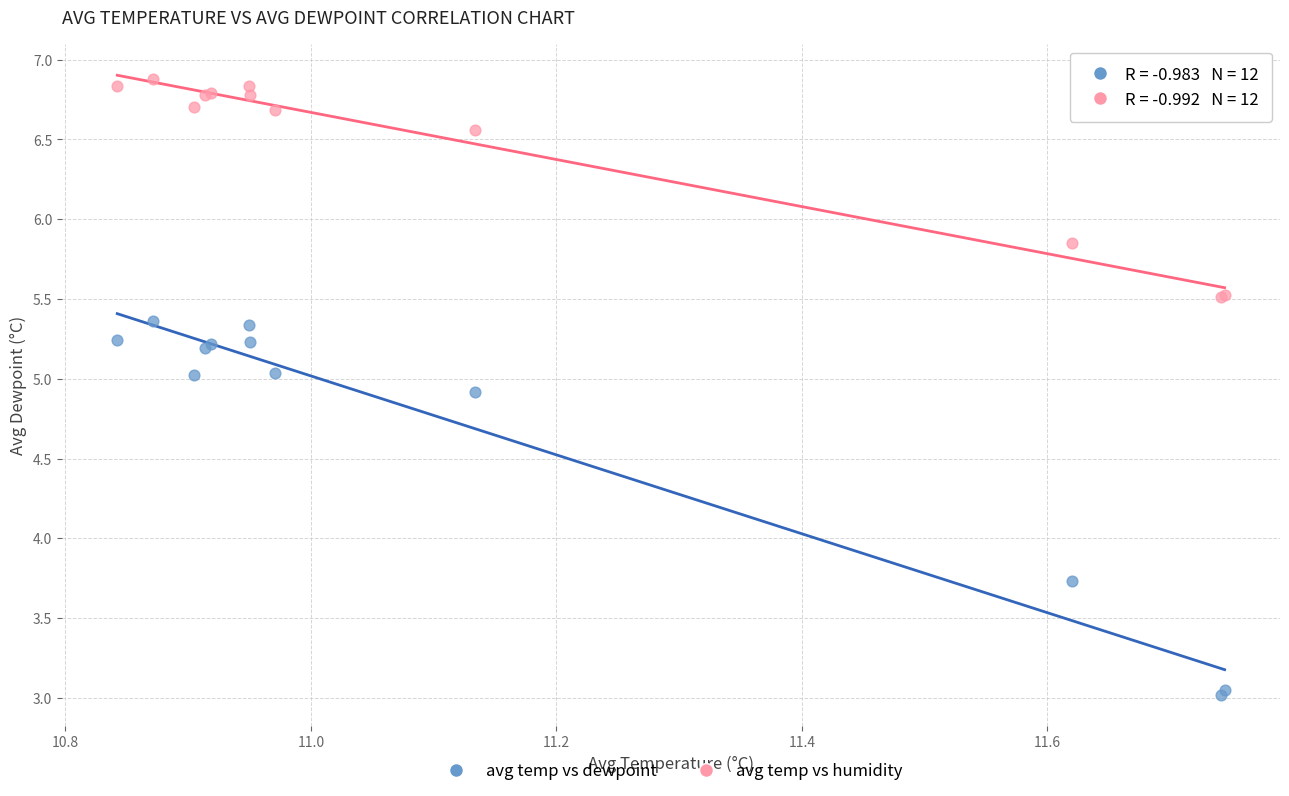

Across all series, what Y value is closest to 4?

3.7